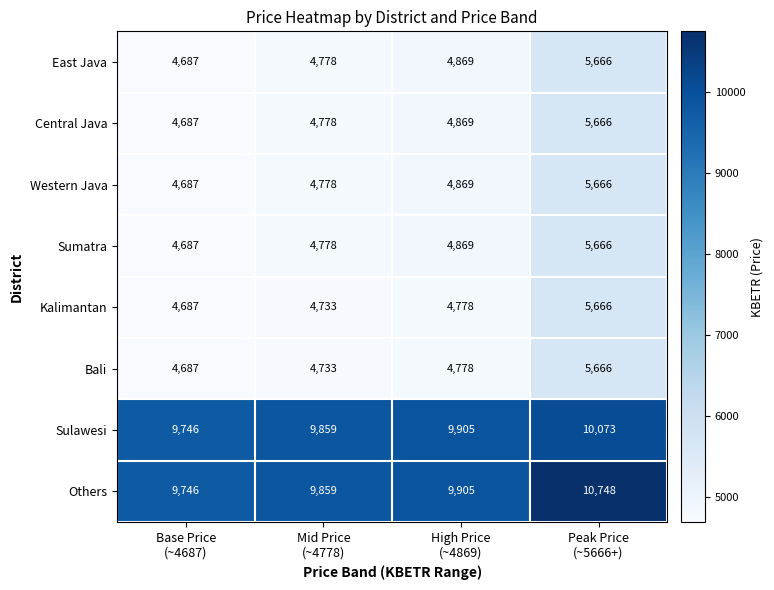

Which series has the widest spread of values?

Others